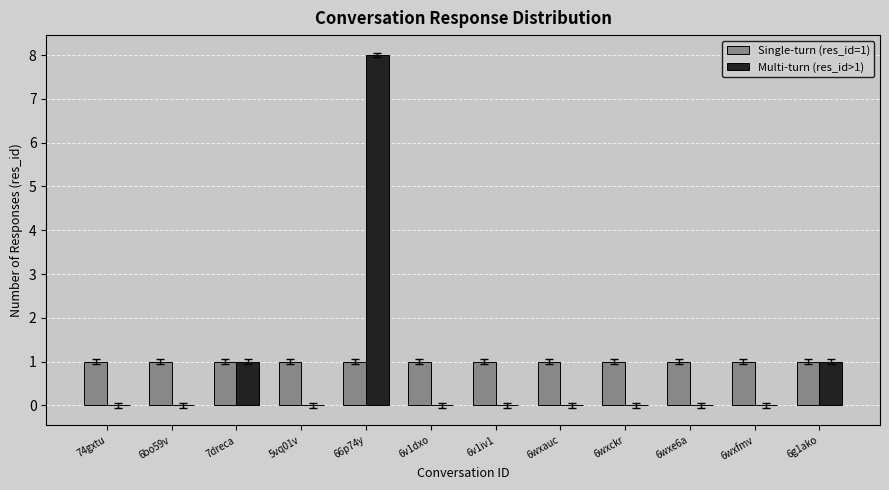

Which category has the highest value in the Multi-turn (res_id>1) series?

66p74y